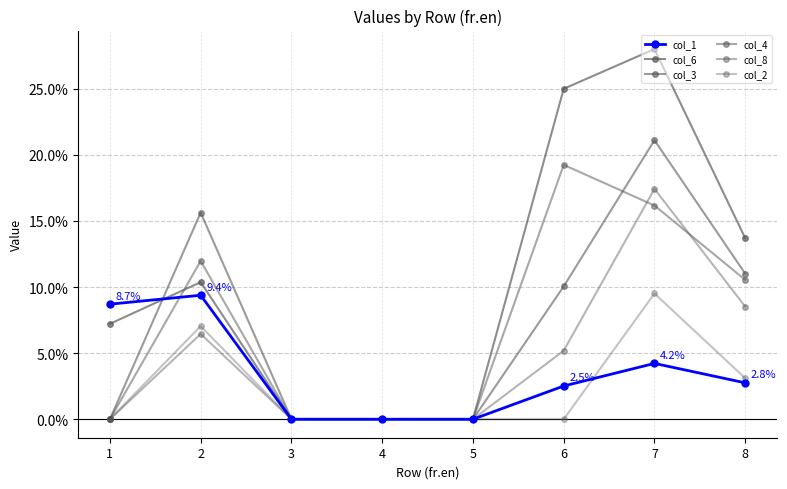

Rank the categories by col_4 value from lowest to highest.

1, 3, 4, 5, 8, 2, 7, 6